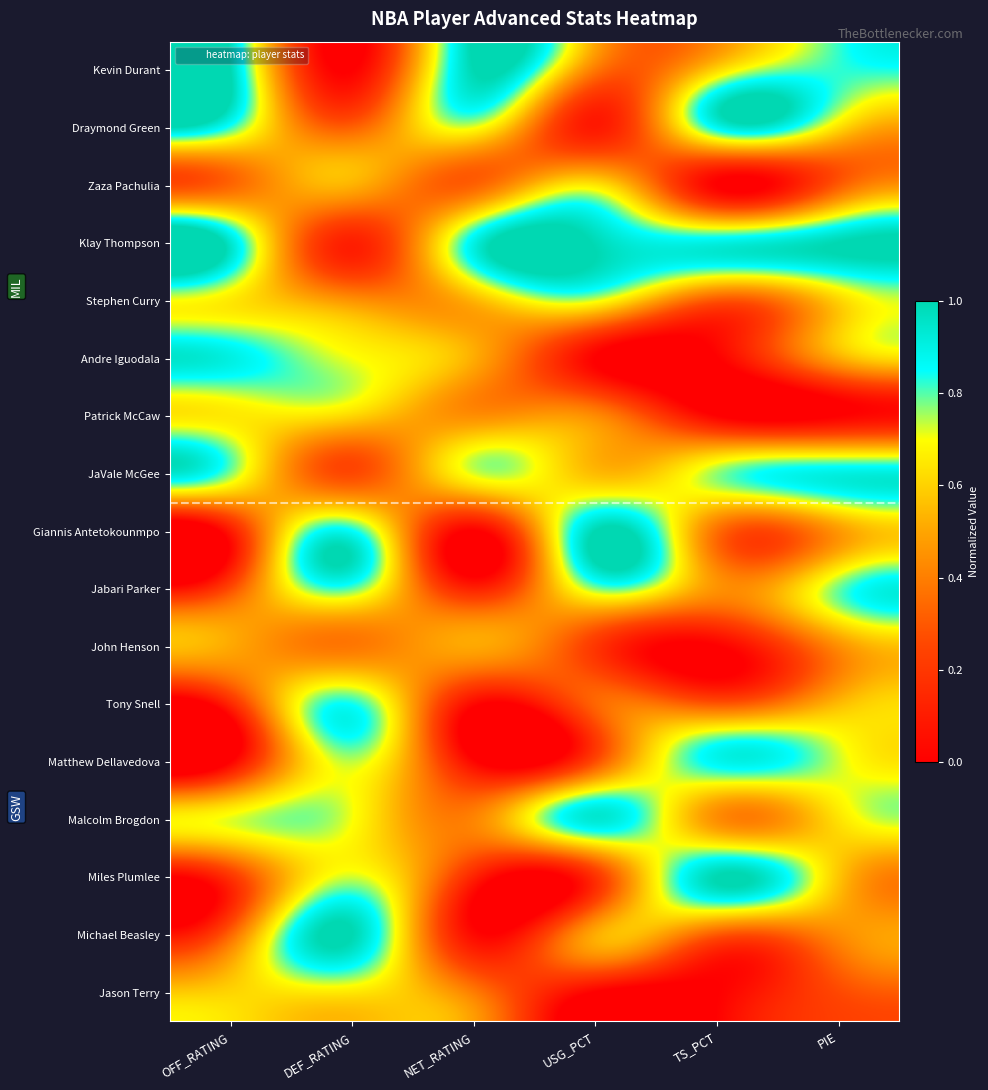

Reading left to right, what are all the values shown in this chart?

Kevin Durant: OFF_RATING=1.0	DEF_RATING=0.0	NET_RATING=1.0	USG_PCT=0.4	TS_PCT=0.6	PIE=0.8
Draymond Green: OFF_RATING=0.8	DEF_RATING=0.3	NET_RATING=0.7	USG_PCT=0.1	TS_PCT=0.9	PIE=0.6
Zaza Pachulia: OFF_RATING=0.3	DEF_RATING=0.5	NET_RATING=0.3	USG_PCT=0.6	TS_PCT=0.0	PIE=0.3
Klay Thompson: OFF_RATING=0.9	DEF_RATING=0.1	NET_RATING=0.9	USG_PCT=1.0	TS_PCT=0.9	PIE=1.0
Stephen Curry: OFF_RATING=0.7	DEF_RATING=0.5	NET_RATING=0.5	USG_PCT=0.7	TS_PCT=0.3	PIE=0.6
Andre Iguodala: OFF_RATING=0.9	DEF_RATING=0.7	NET_RATING=0.5	USG_PCT=0.0	TS_PCT=0.0	PIE=0.5
Patrick McCaw: OFF_RATING=0.7	DEF_RATING=0.6	NET_RATING=0.4	USG_PCT=0.4	TS_PCT=0.0	PIE=0.0
JaVale McGee: OFF_RATING=0.8	DEF_RATING=0.3	NET_RATING=0.7	USG_PCT=0.6	TS_PCT=0.8	PIE=0.9
Giannis Antetokounmpo: OFF_RATING=0.1	DEF_RATING=0.9	NET_RATING=0.0	USG_PCT=1.0	TS_PCT=0.4	PIE=0.5
Jabari Parker: OFF_RATING=0.3	DEF_RATING=0.8	NET_RATING=0.1	USG_PCT=0.8	TS_PCT=0.5	PIE=0.8
John Henson: OFF_RATING=0.5	DEF_RATING=0.4	NET_RATING=0.5	USG_PCT=0.2	TS_PCT=0.0	PIE=0.4
Tony Snell: OFF_RATING=0.1	DEF_RATING=0.8	NET_RATING=0.0	USG_PCT=0.3	TS_PCT=0.3	PIE=0.5
Matthew Dellavedova: OFF_RATING=0.0	DEF_RATING=0.7	NET_RATING=0.0	USG_PCT=0.3	TS_PCT=0.9	PIE=0.7
Malcolm Brogdon: OFF_RATING=0.7	DEF_RATING=0.7	NET_RATING=0.4	USG_PCT=0.9	TS_PCT=0.4	PIE=0.6
Miles Plumlee: OFF_RATING=0.2	DEF_RATING=0.7	NET_RATING=0.1	USG_PCT=0.2	TS_PCT=1.0	PIE=0.6
Michael Beasley: OFF_RATING=0.3	DEF_RATING=1.0	NET_RATING=0.0	USG_PCT=0.5	TS_PCT=0.3	PIE=0.4
Jason Terry: OFF_RATING=0.6	DEF_RATING=0.7	NET_RATING=0.4	USG_PCT=0.0	TS_PCT=0.0	PIE=0.3